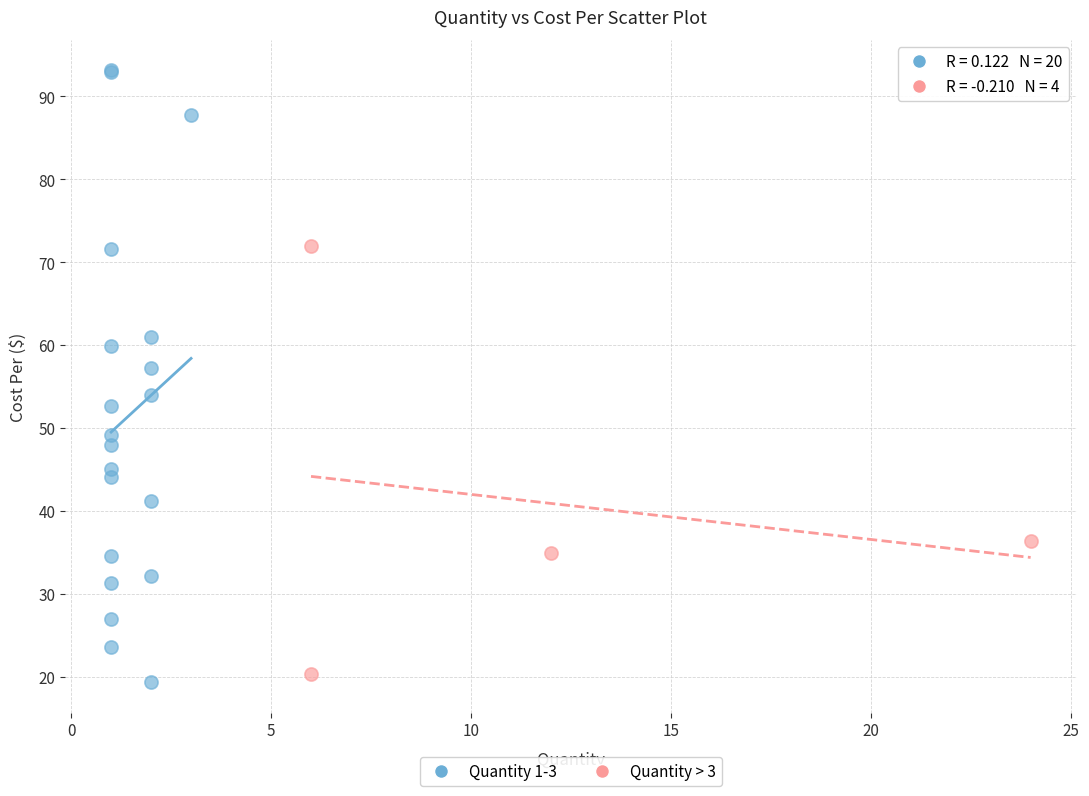

What are all the series names shown in the legend?

Quantity 1-3, Quantity > 3